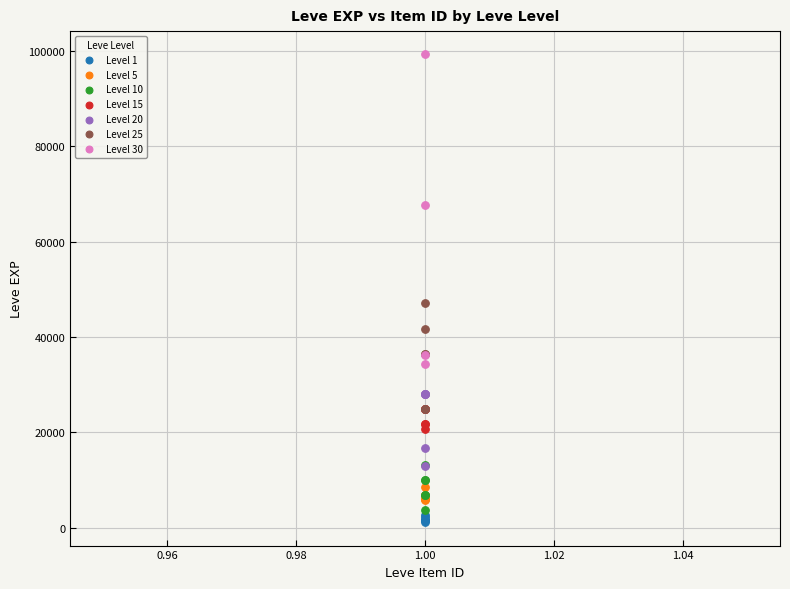

Which series has the largest Y range (max minus min)?

Level 30